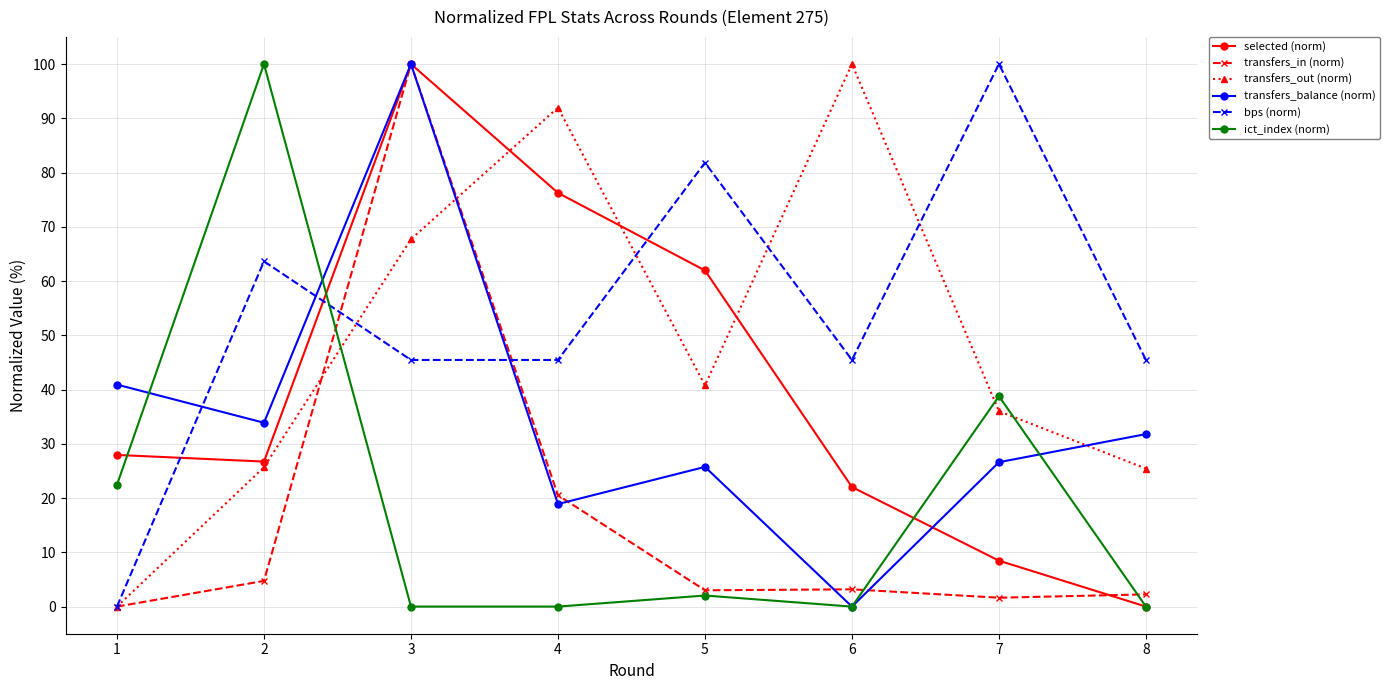

What is the value of the ict_index (norm) point at the 5th from the left?

2.0